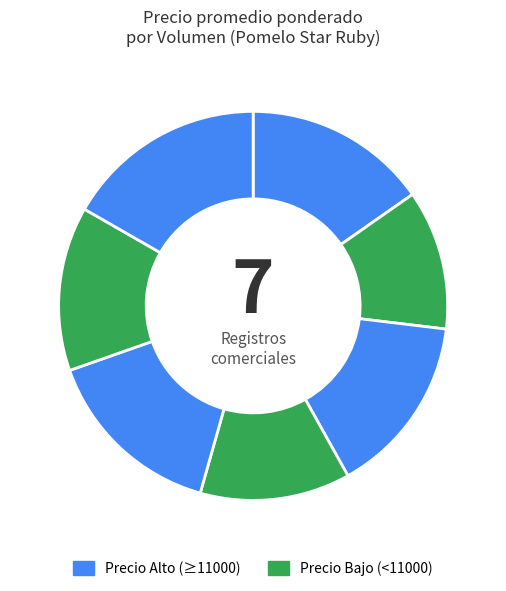

Count the number of slices in the pie.

7